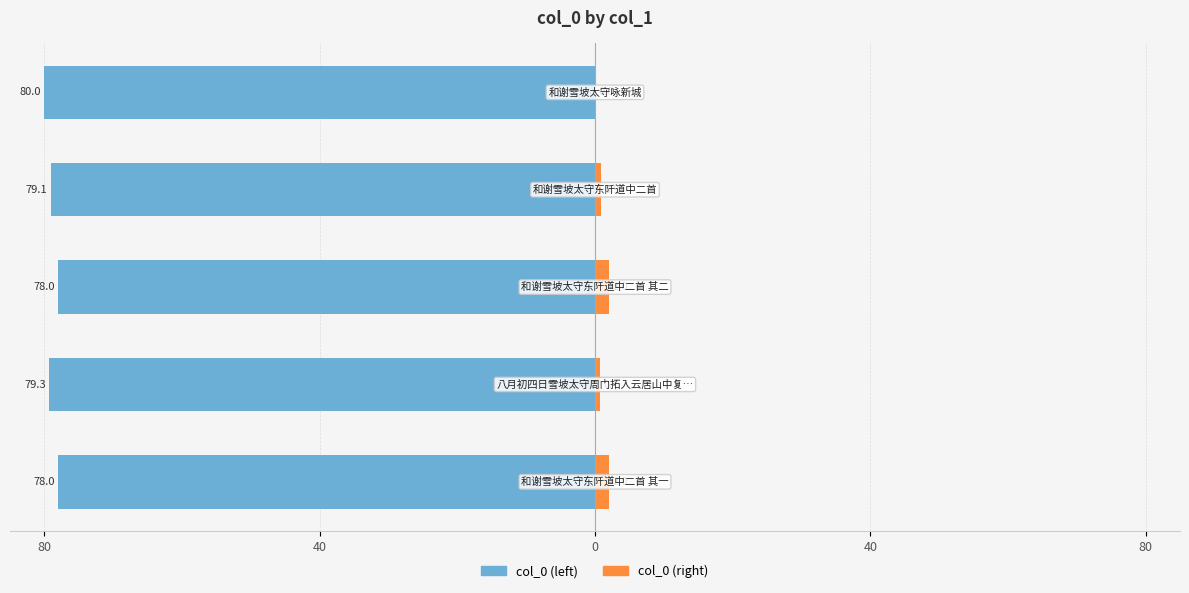

What is the value of the col_0 (left) bar at the 5th from the left?

-78.0